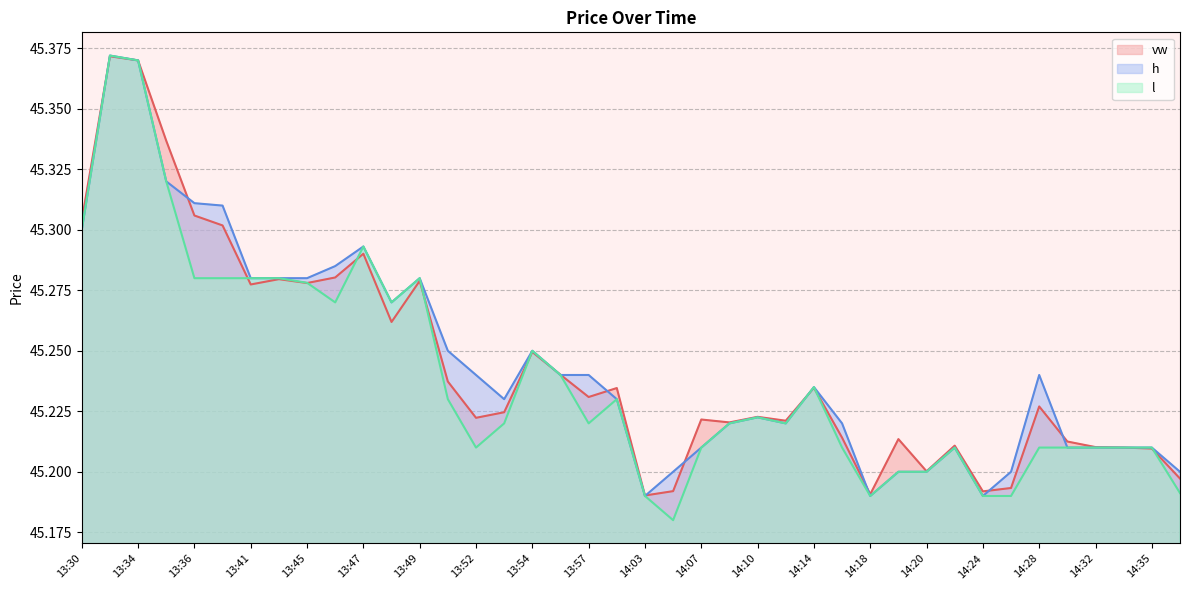

Reading left to right, what are all the values shown in this chart?

vw: 13:30=45.3	13:33=45.4	13:34=45.4	13:35=45.3	13:36=45.3	13:37=45.3	13:41=45.3	13:42=45.3	13:45=45.3	13:46=45.3	13:47=45.3	13:48=45.3	13:49=45.3	13:50=45.2	13:52=45.2	13:53=45.2	13:54=45.2	13:56=45.2	13:57=45.2	13:58=45.2	14:03=45.2	14:06=45.2	14:07=45.2	14:08=45.2	14:10=45.2	14:12=45.2	14:14=45.2	14:16=45.2	14:18=45.2	14:19=45.2	14:20=45.2	14:23=45.2	14:24=45.2	14:27=45.2	14:28=45.2	14:30=45.2	14:32=45.2	14:34=45.2	14:35=45.2	14:36=45.2
h: 13:30=45.3	13:33=45.4	13:34=45.4	13:35=45.3	13:36=45.3	13:37=45.3	13:41=45.3	13:42=45.3	13:45=45.3	13:46=45.3	13:47=45.3	13:48=45.3	13:49=45.3	13:50=45.2	13:52=45.2	13:53=45.2	13:54=45.2	13:56=45.2	13:57=45.2	13:58=45.2	14:03=45.2	14:06=45.2	14:07=45.2	14:08=45.2	14:10=45.2	14:12=45.2	14:14=45.2	14:16=45.2	14:18=45.2	14:19=45.2	14:20=45.2	14:23=45.2	14:24=45.2	14:27=45.2	14:28=45.2	14:30=45.2	14:32=45.2	14:34=45.2	14:35=45.2	14:36=45.2
l: 13:30=45.3	13:33=45.4	13:34=45.4	13:35=45.3	13:36=45.3	13:37=45.3	13:41=45.3	13:42=45.3	13:45=45.3	13:46=45.3	13:47=45.3	13:48=45.3	13:49=45.3	13:50=45.2	13:52=45.2	13:53=45.2	13:54=45.2	13:56=45.2	13:57=45.2	13:58=45.2	14:03=45.2	14:06=45.2	14:07=45.2	14:08=45.2	14:10=45.2	14:12=45.2	14:14=45.2	14:16=45.2	14:18=45.2	14:19=45.2	14:20=45.2	14:23=45.2	14:24=45.2	14:27=45.2	14:28=45.2	14:30=45.2	14:32=45.2	14:34=45.2	14:35=45.2	14:36=45.2